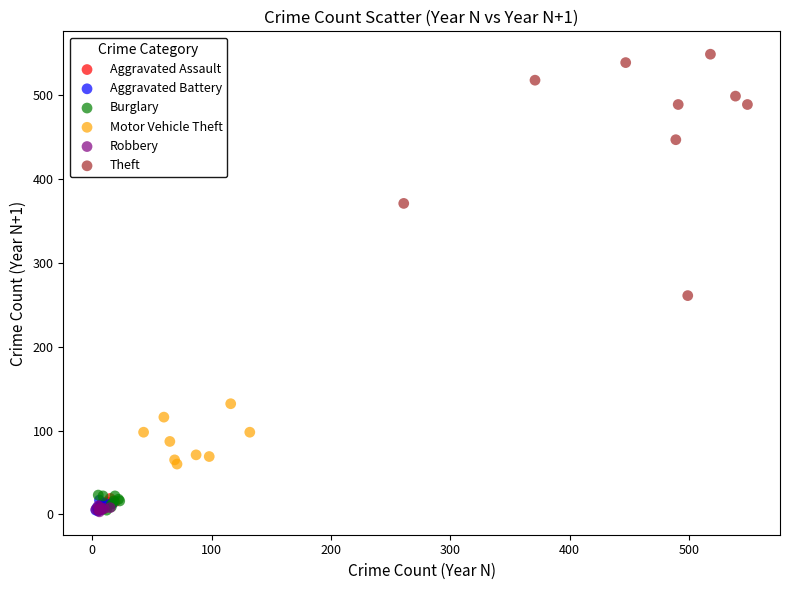

Which series has the widest spread of Y values?

Theft